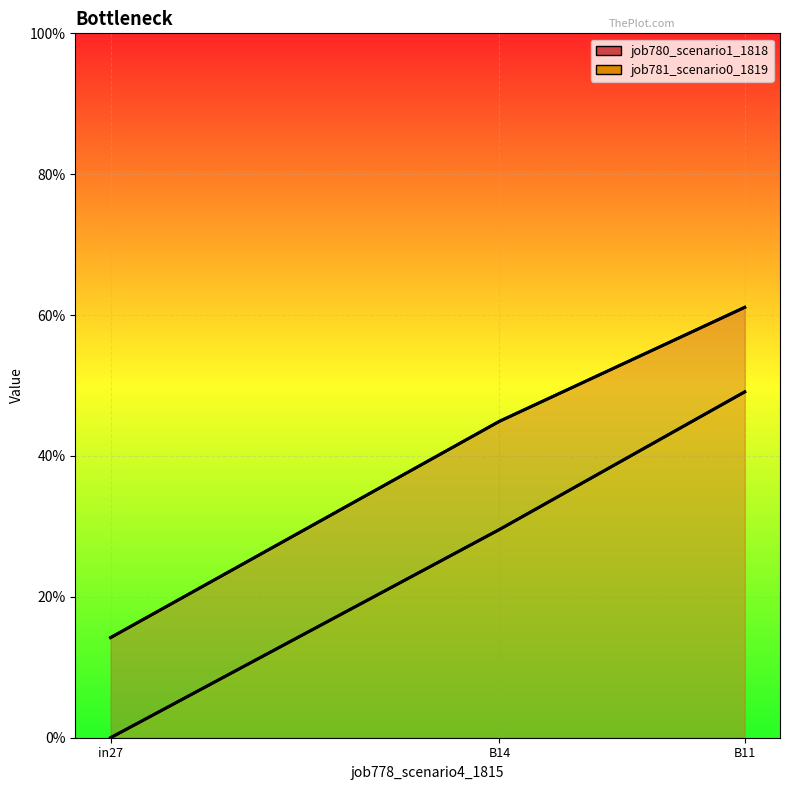

What is the sum of all job781_scenario0_1819 values?

0.8